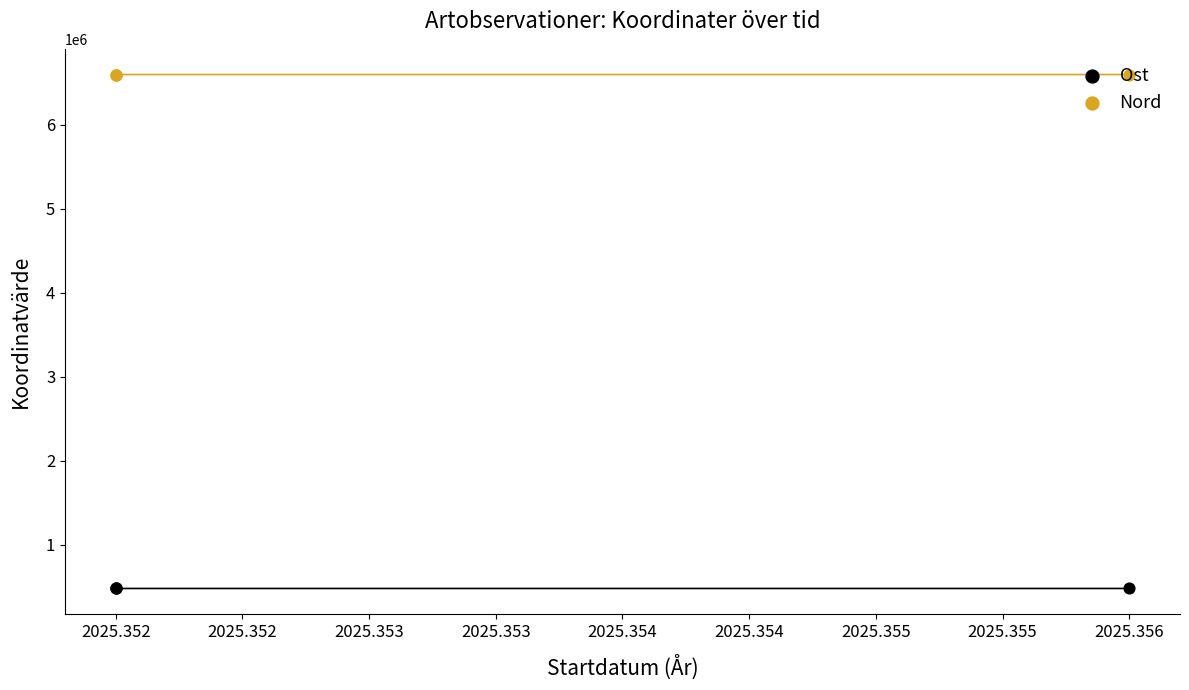

Which series has the widest spread of Y values?

Nord